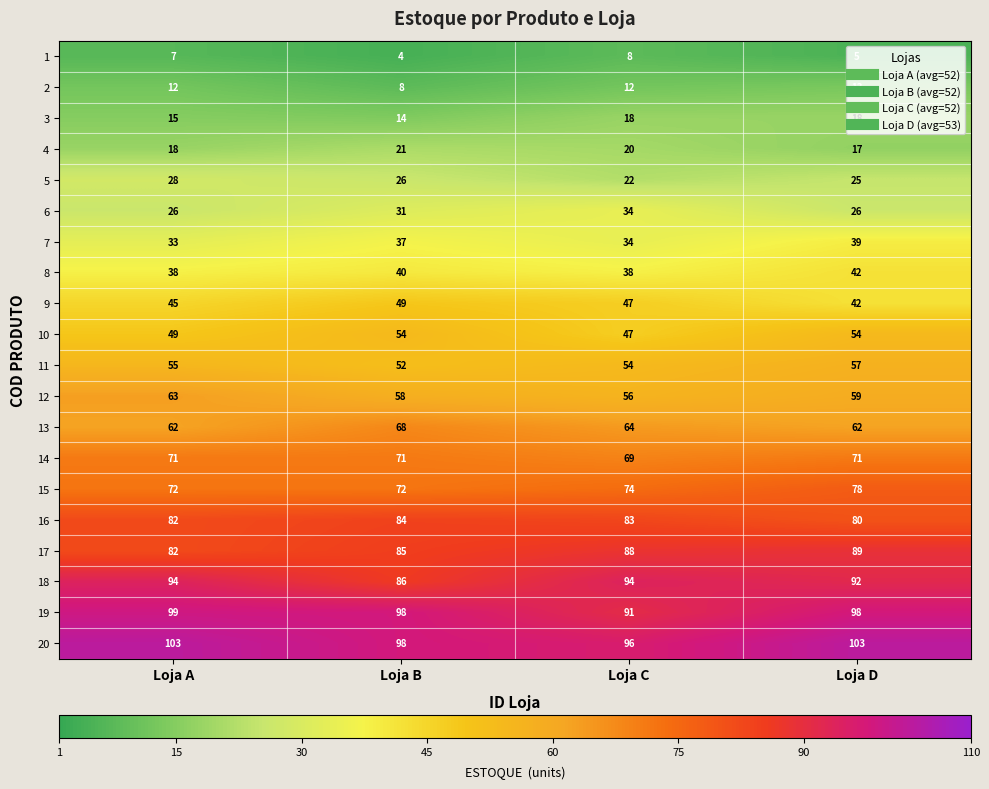

What is the difference between the highest and lowest values at Loja B?

94